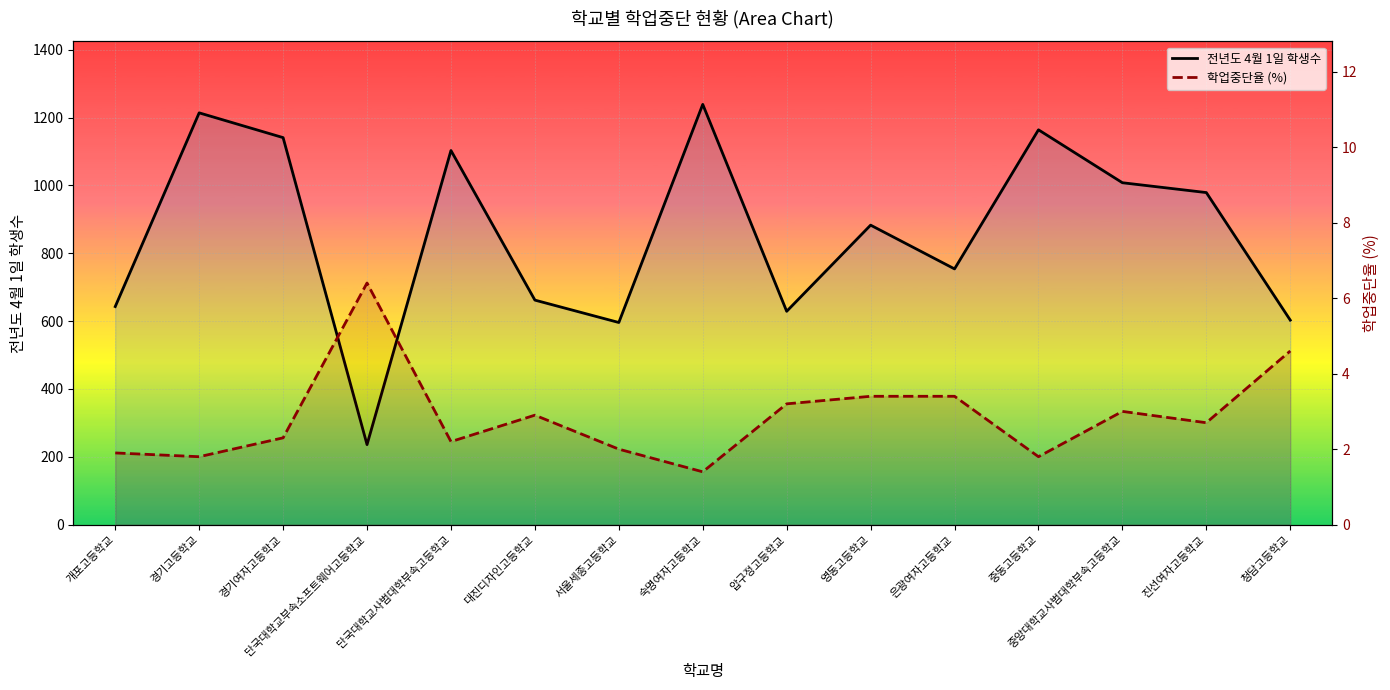

At how many categories does at least one series exceed 1008?

5